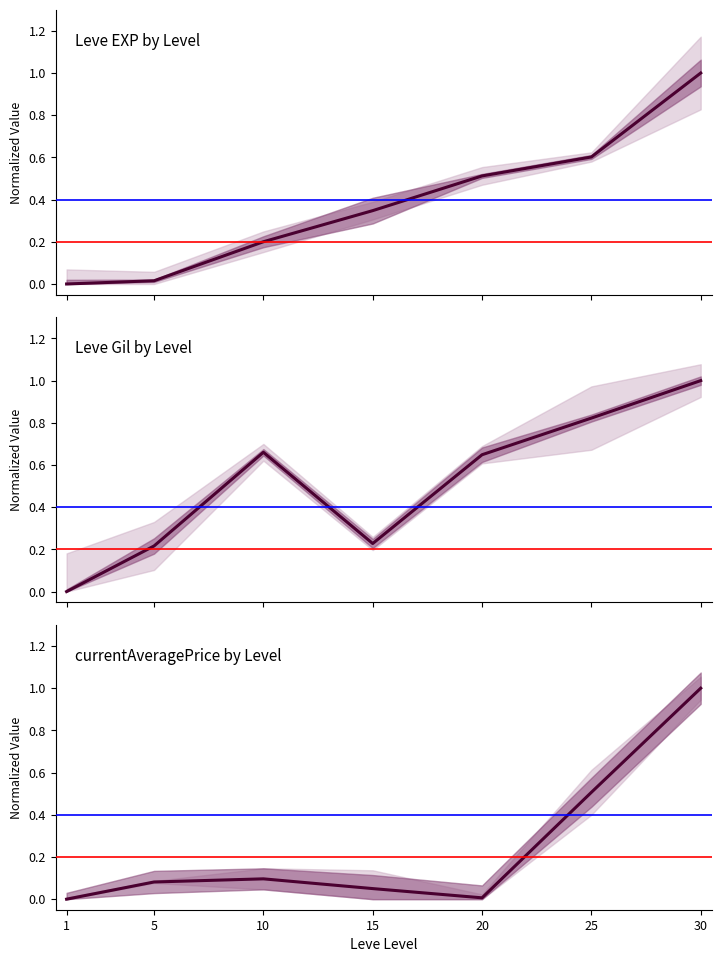

True or false: Leve Gil and currentAveragePrice intersect in this chart.

False